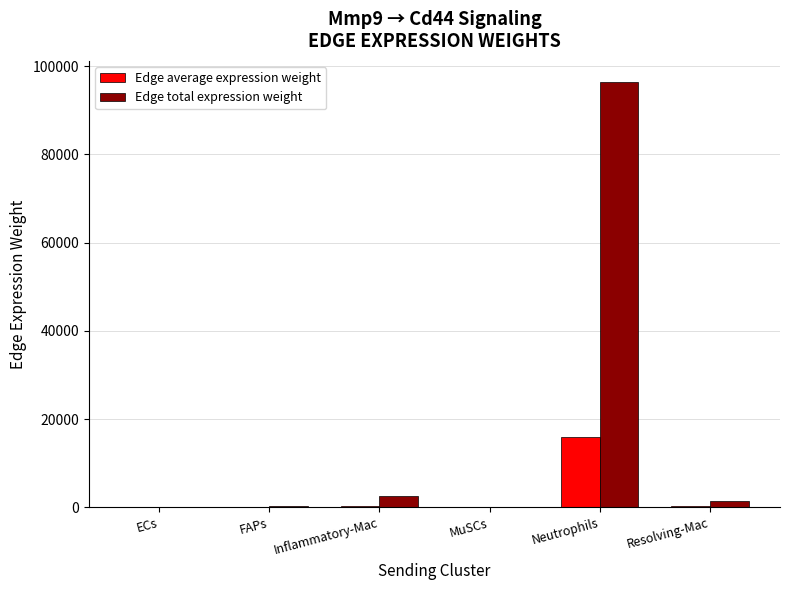

Which label corresponds to the largest value in the chart?

Neutrophils